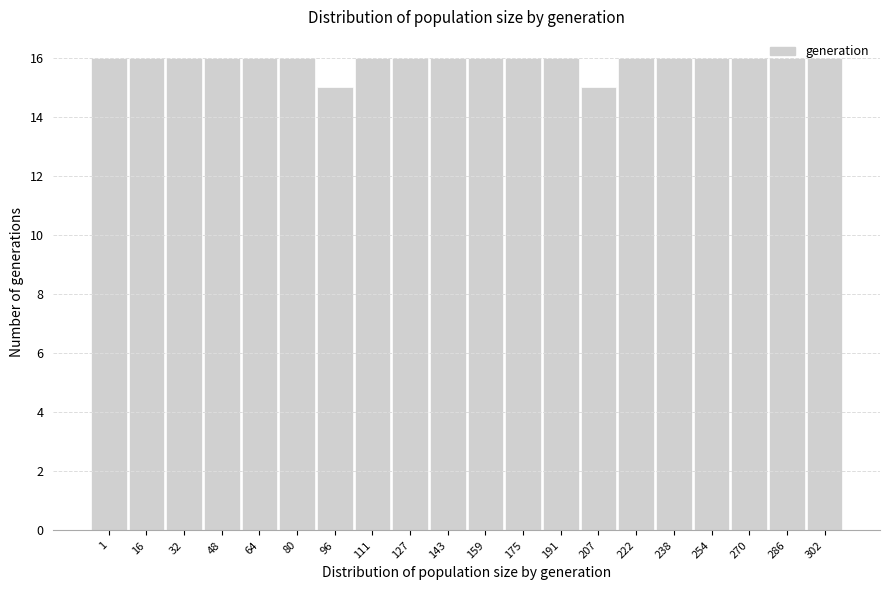

What is the value of the 2nd bar from the left?

16